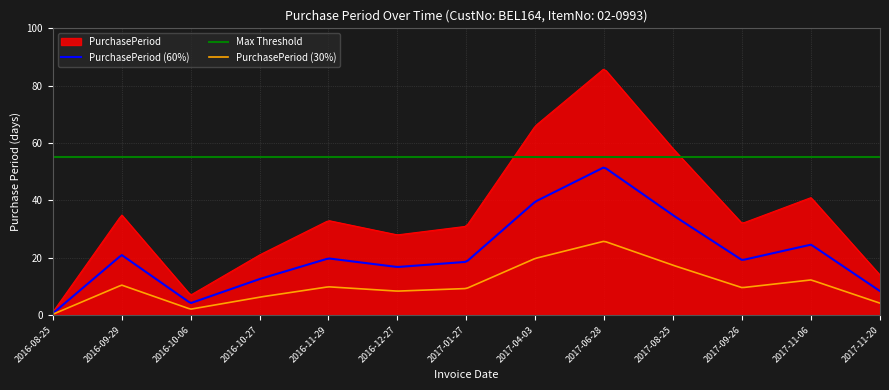

Which series has the largest total across all categories?

Max Threshold